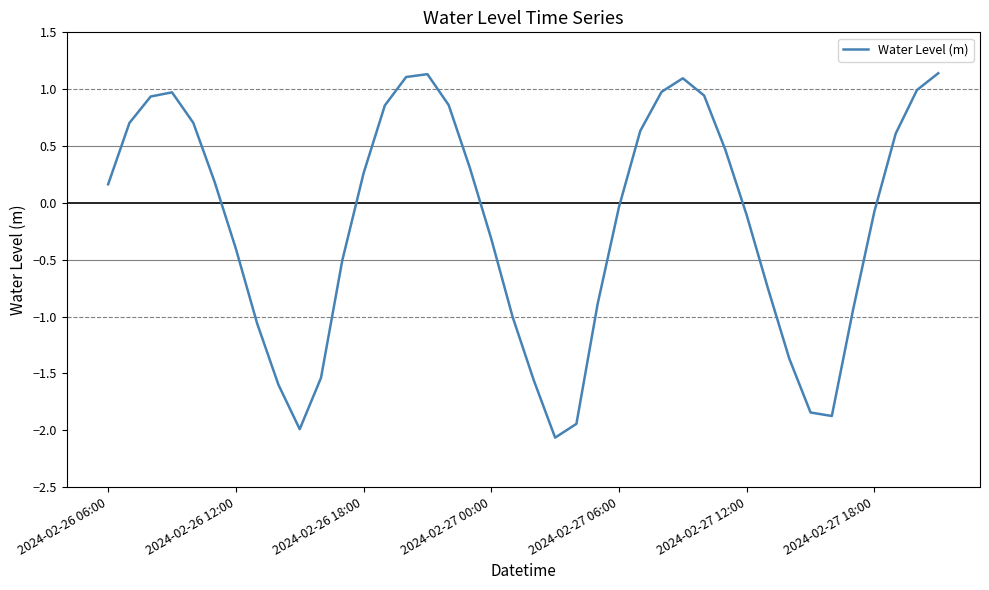

What is the minimum value shown in the chart?

-2.1